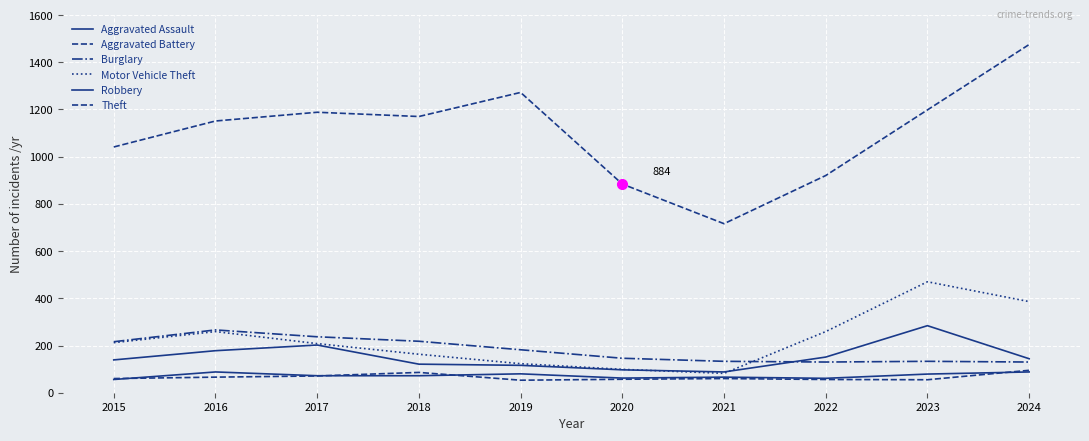

Is this an area chart (filled region under the line)?

No